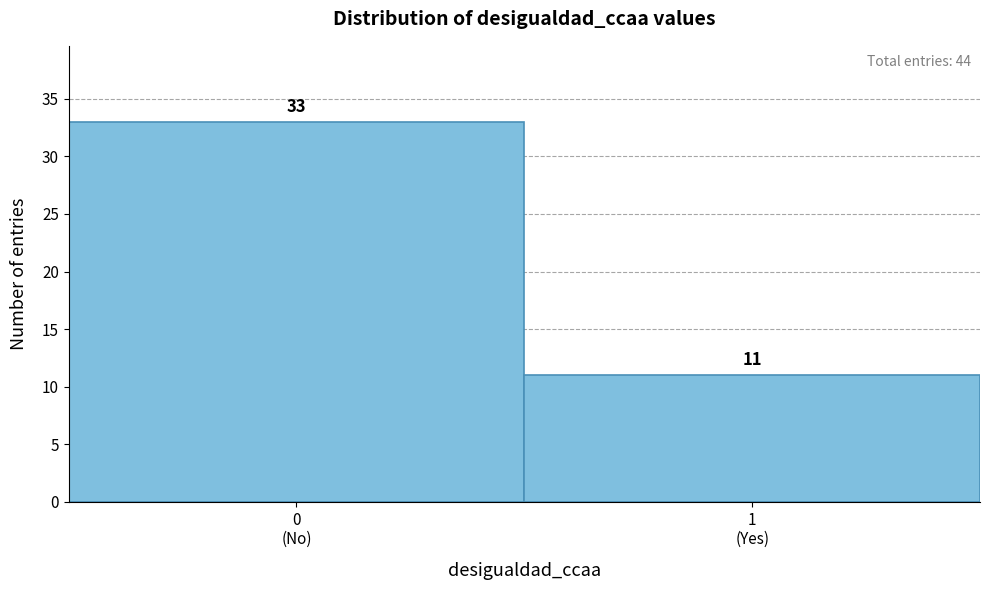

Reading left to right, what are all the values shown in this chart?

33	11